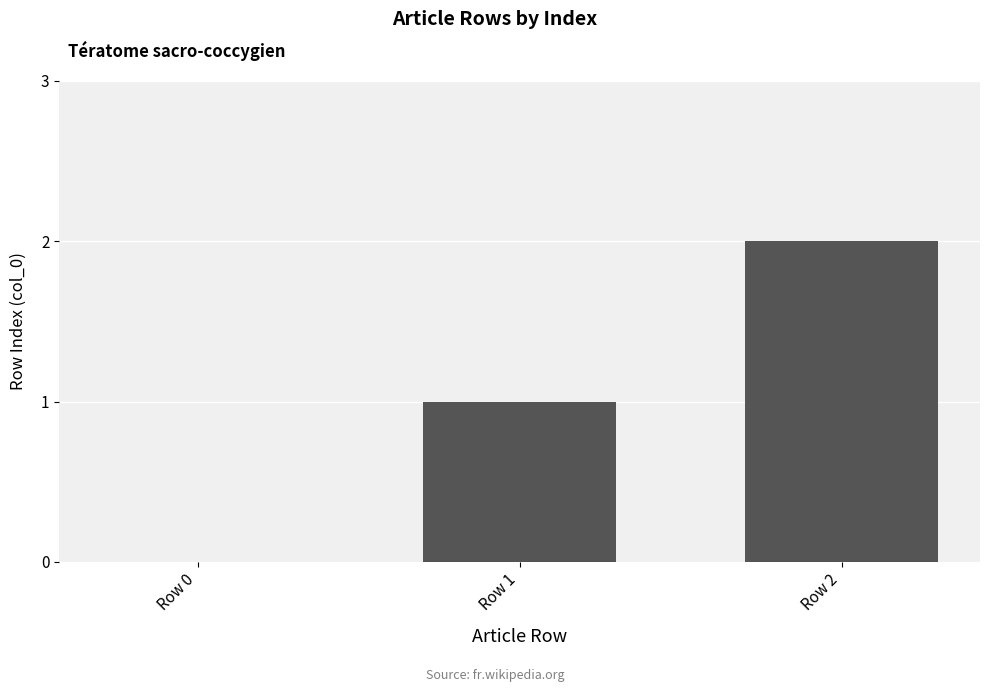

Is it true that the value at Row 1 is 2?

False